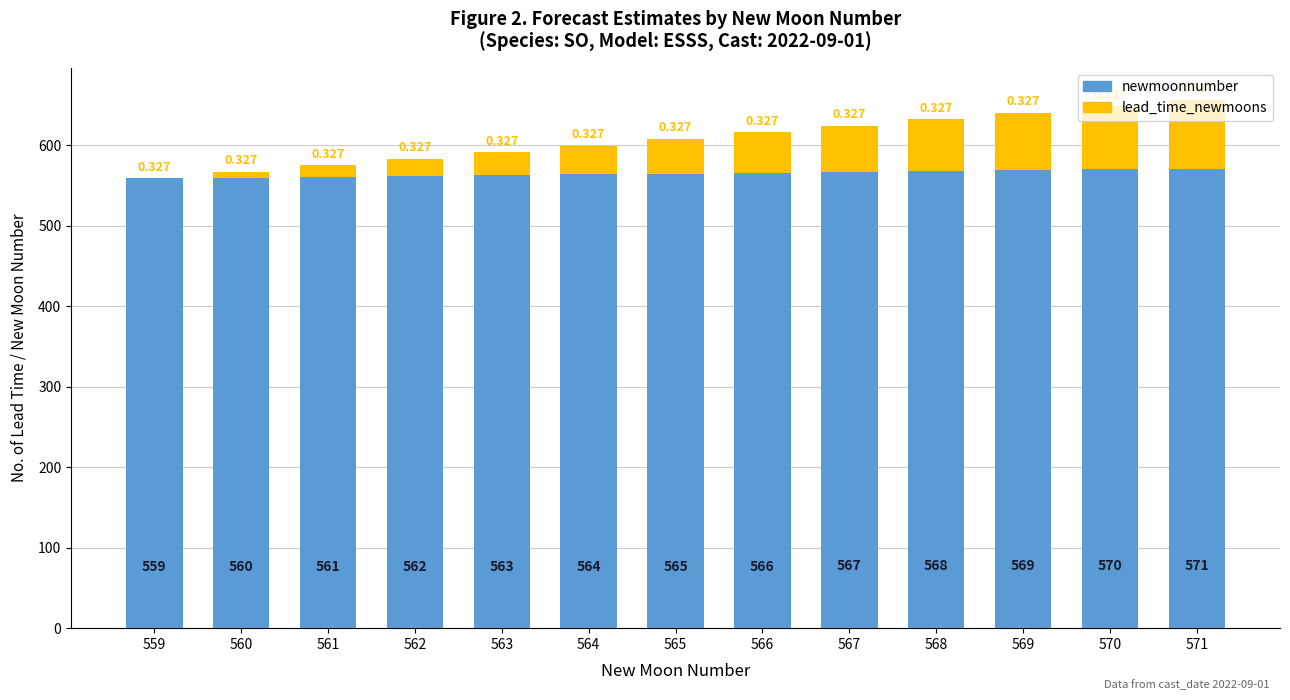

List the series in order of their overall mean, highest first.

newmoonnumber, lead_time_newmoons